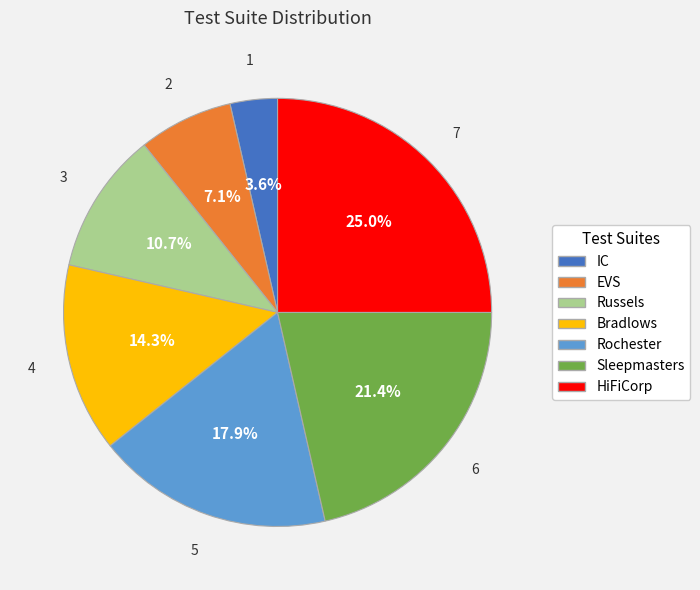

True or false: Sleepmasters accounts for 21% of the total.

True